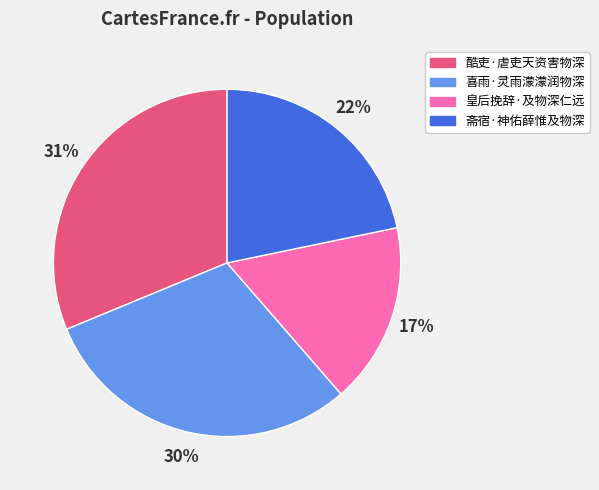

What percentage is the 喜雨·灵雨濛濛润物深 slice, to the nearest percent?

30%